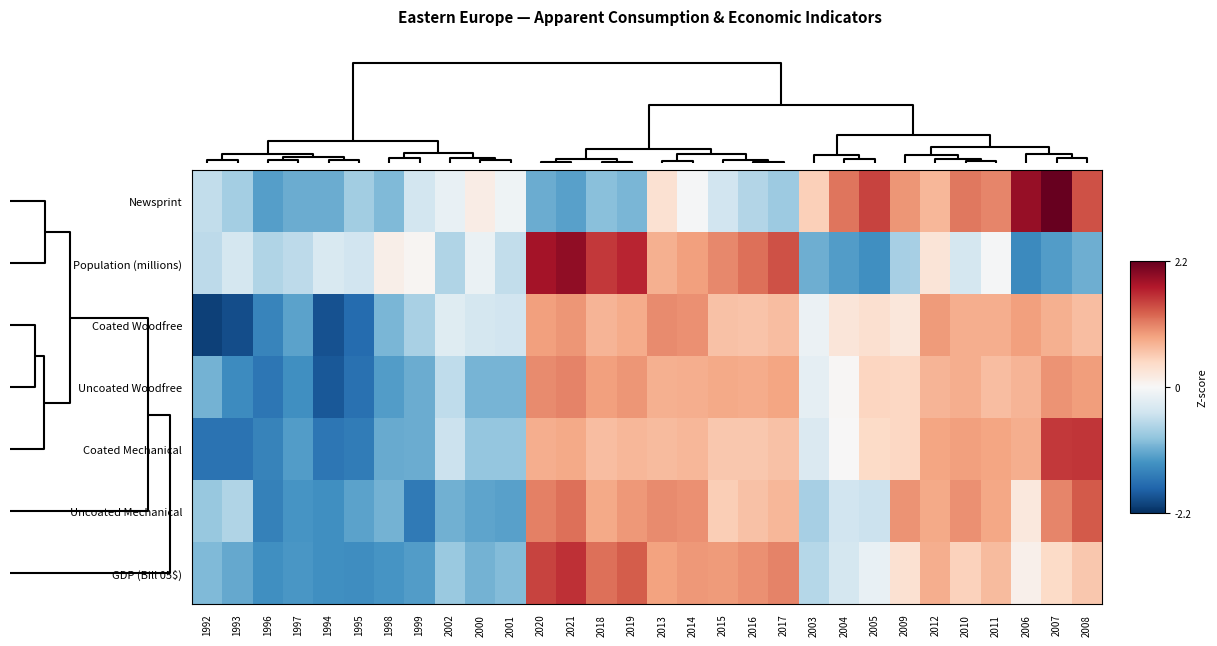

Which series has the largest total across all categories?

Uncoated Mechanical